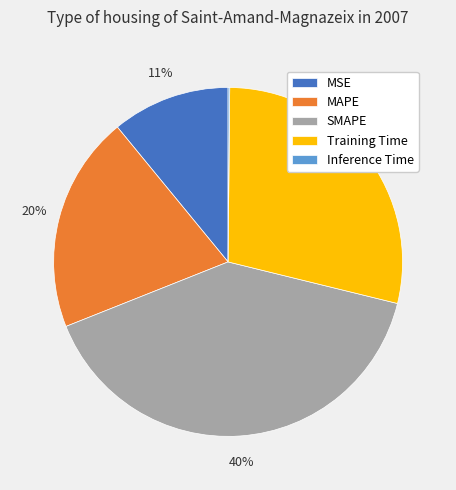

Is there a majority slice in this chart?

No